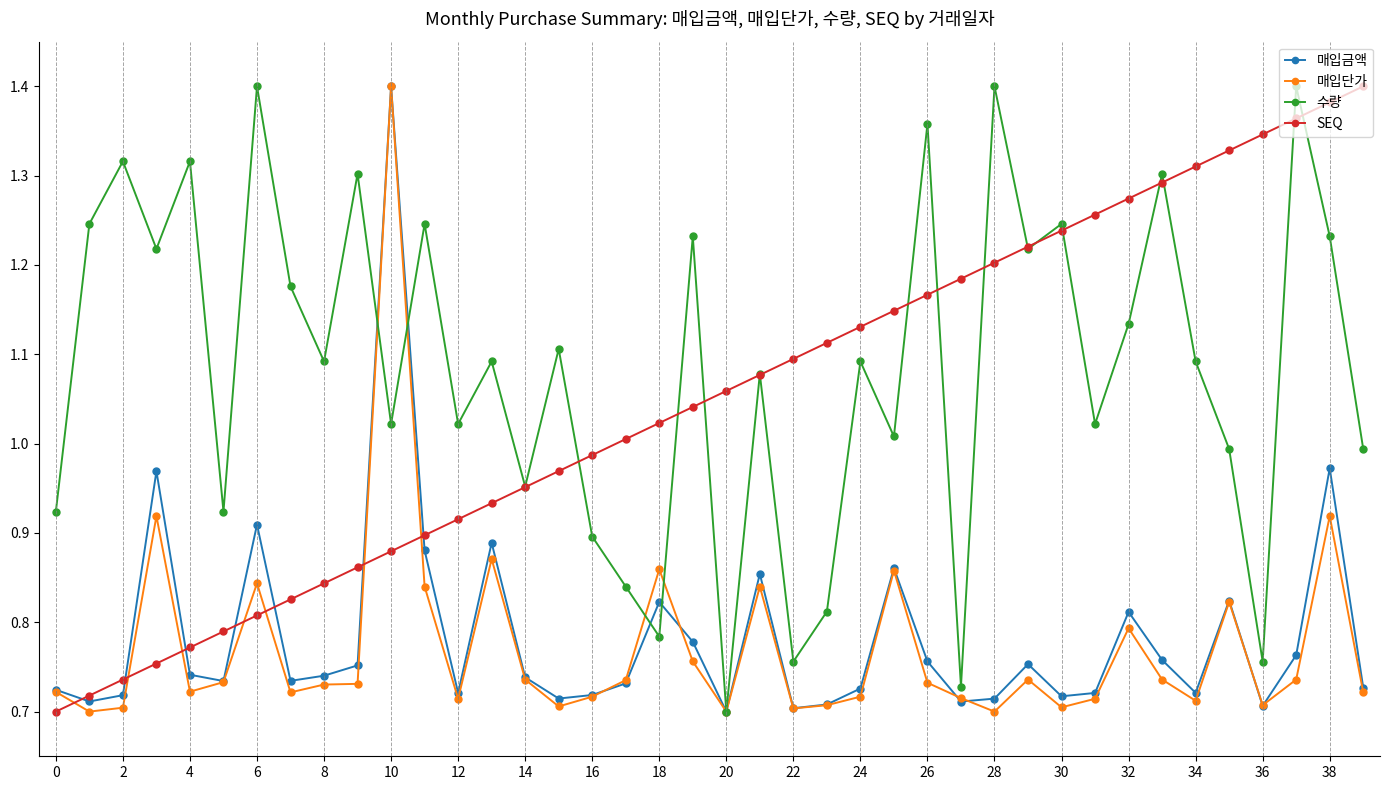

How many intersections are there between SEQ and 매입단가?

7